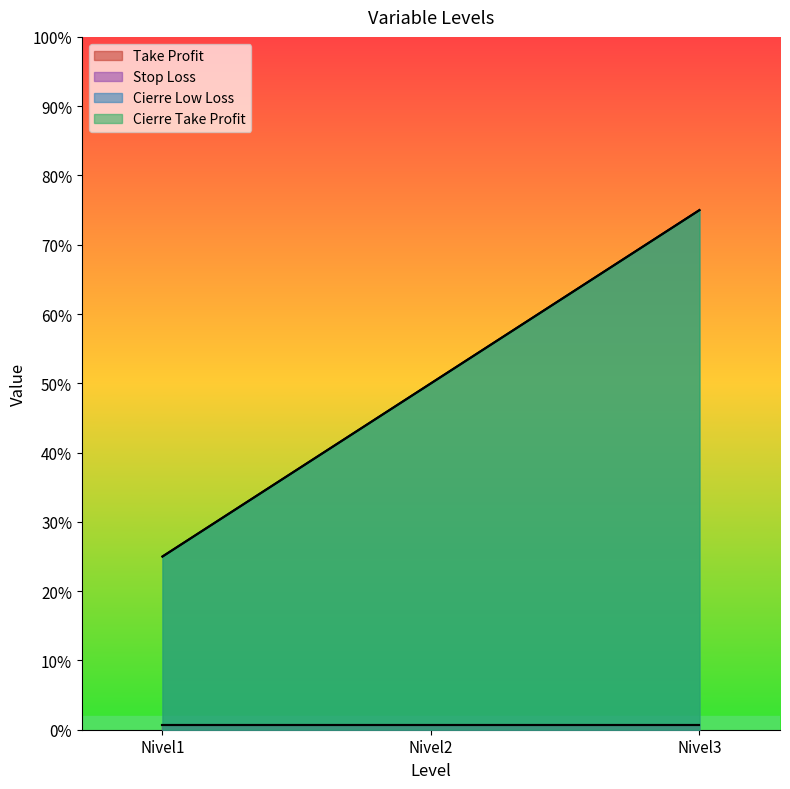

How many lines are shown in the chart?

2